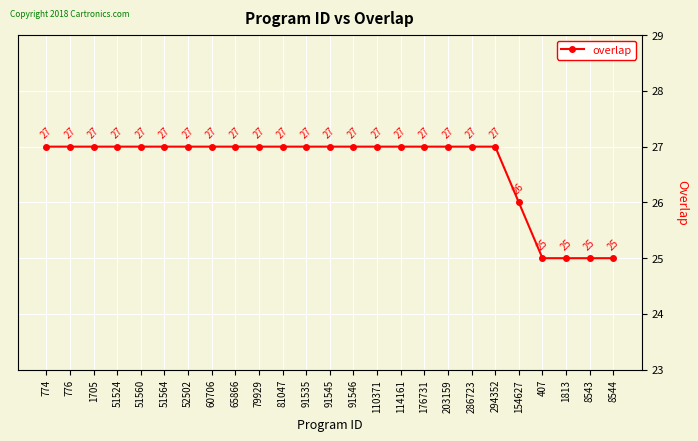

What position from the left is 8543?

24